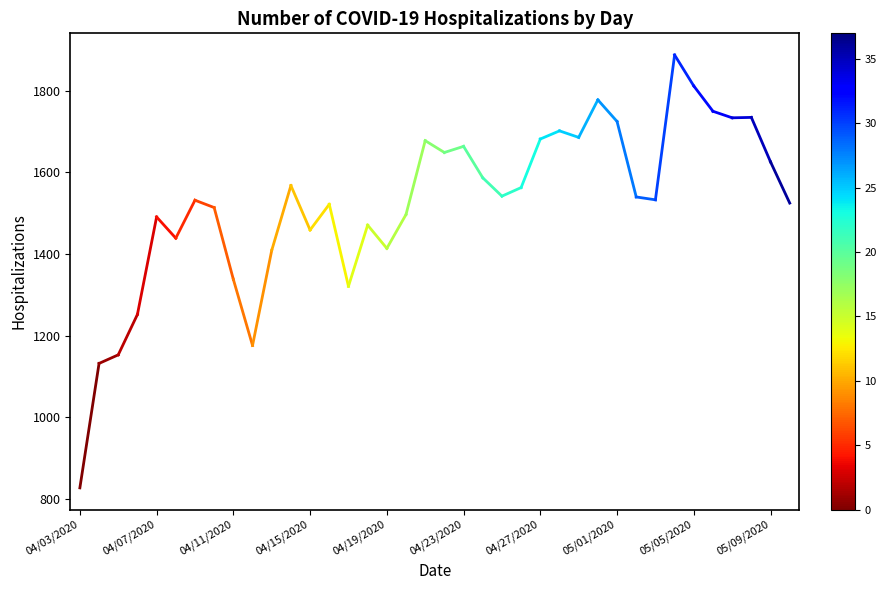

What is the difference between the maximum and minimum values?

1061